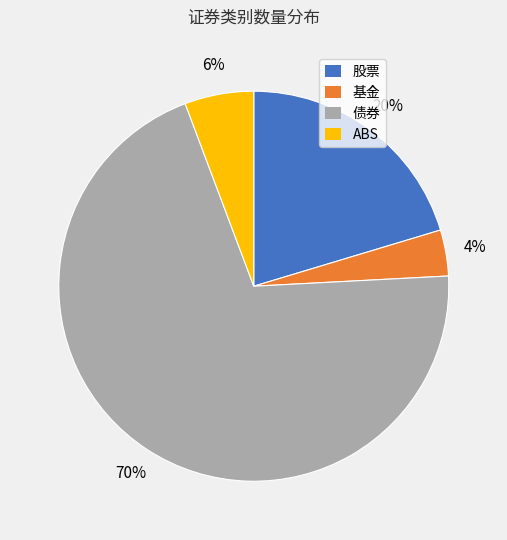

Which has a higher value, 债券 or 股票?

债券